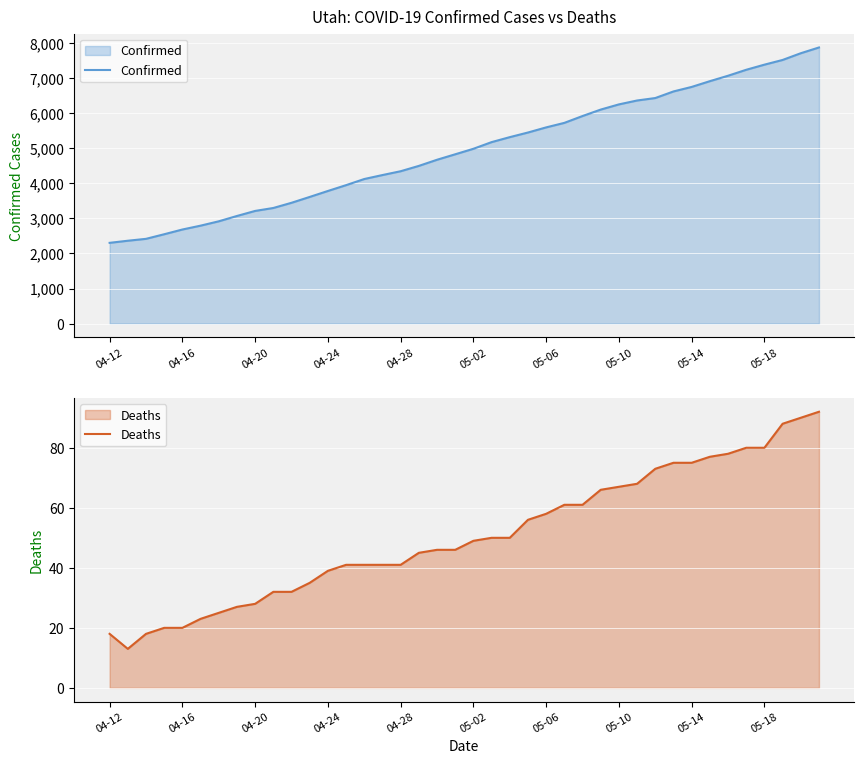

The Deaths series shows 25 at 19. True or false?

False